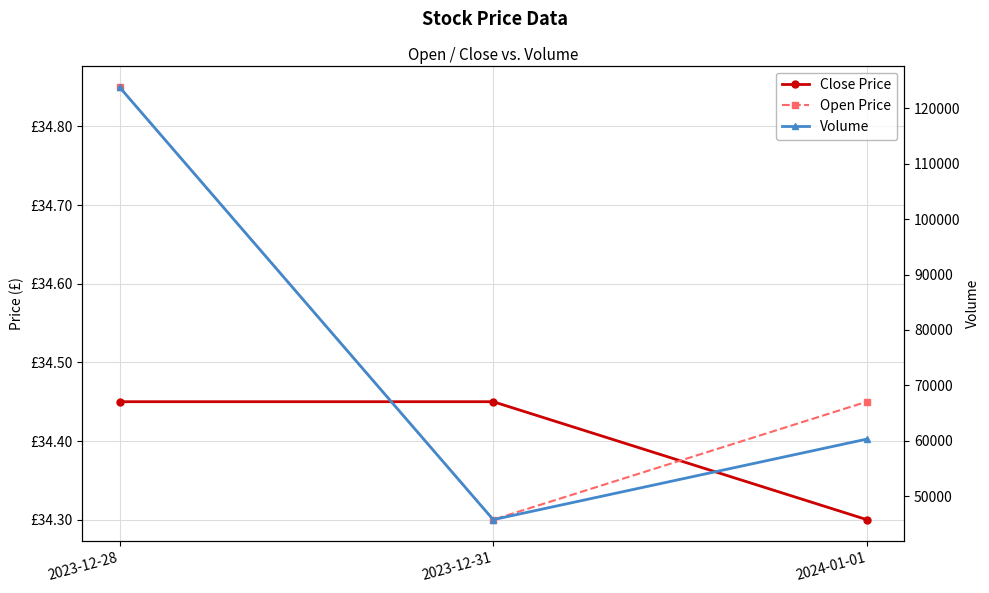

At 2023-12-31, list the series in order from smallest to largest.

Open Price, Close Price, Volume